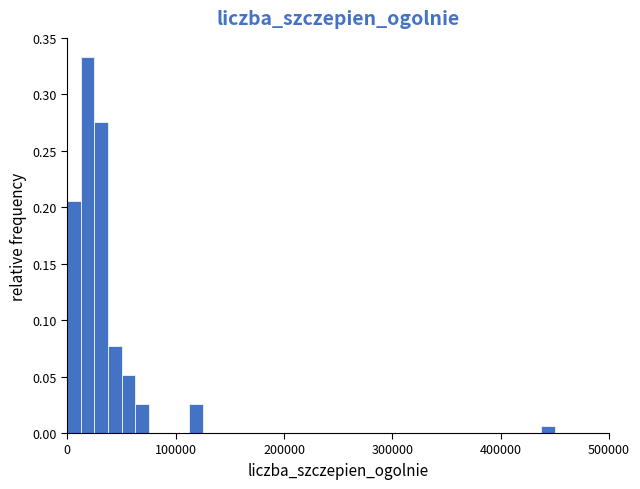

Read against the x-axis, roughly where is the centre of the tallest bar?

20000